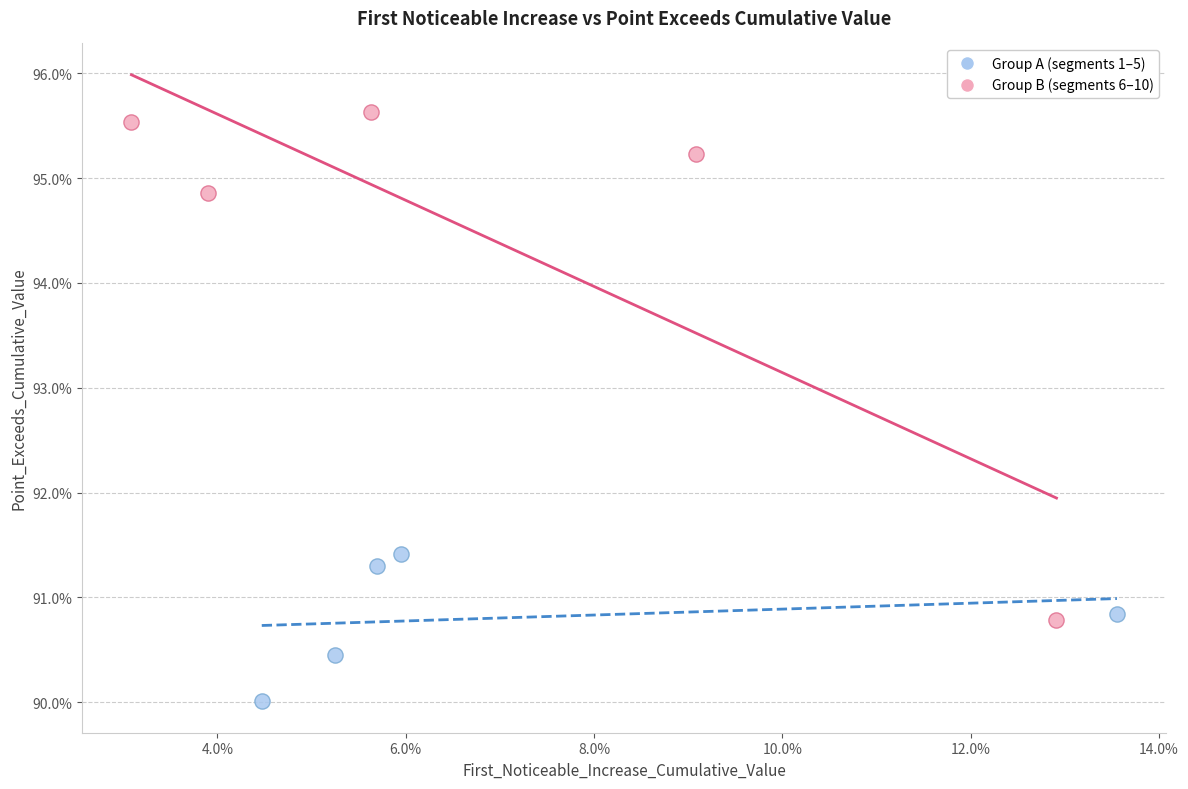

Which series has the widest spread of Y values?

Group B (segments 6–10)